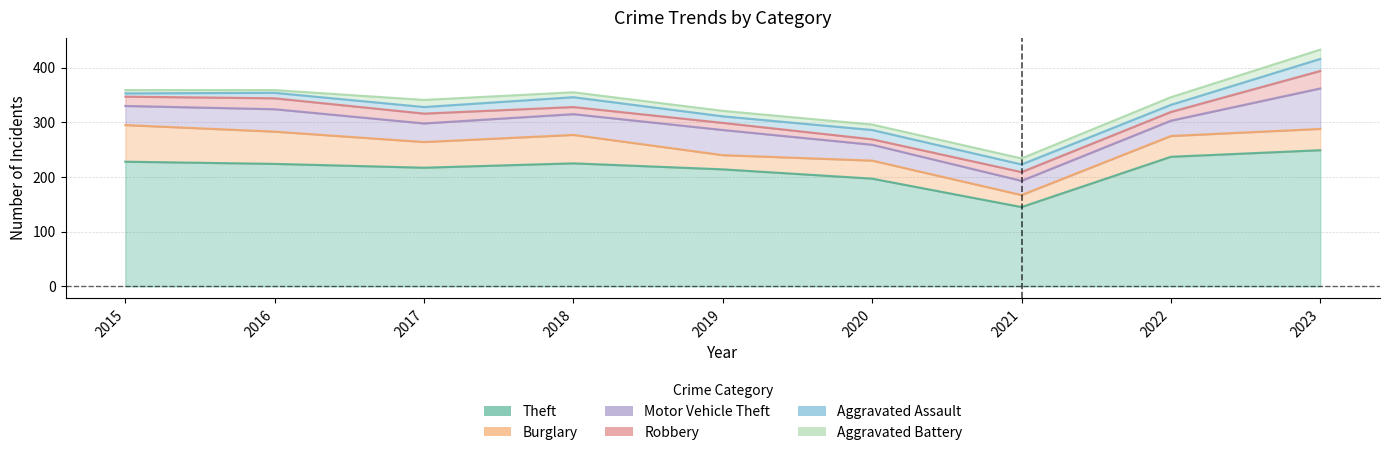

At which category does Burglary reach its first local valley?

2017